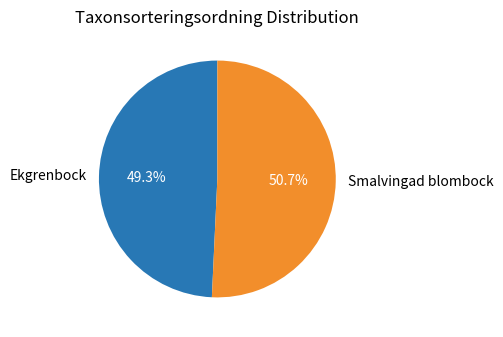

Which has a higher value, Smalvingad blombock or Ekgrenbock?

Smalvingad blombock